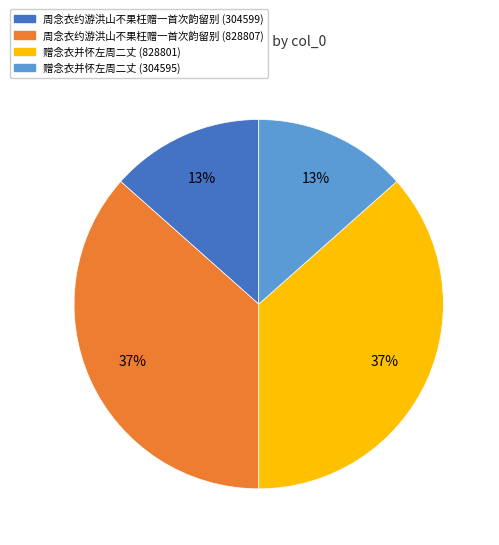

Is it true that 周念衣约游洪山不果枉赠一首次韵留别 (304599) is 13% of the pie?

True